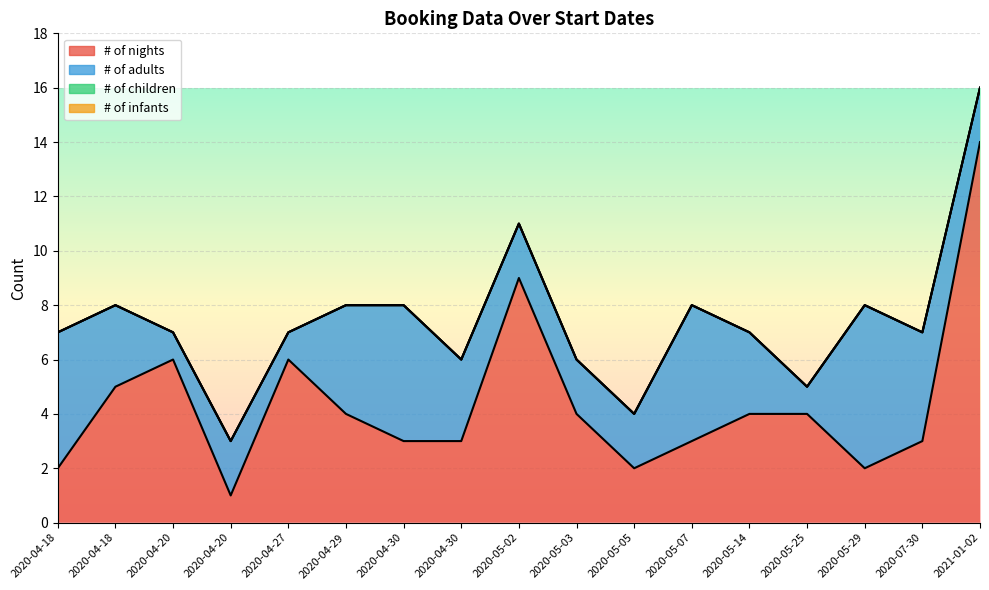

Where is # of nights nearest to the value 7?

2020-04-20